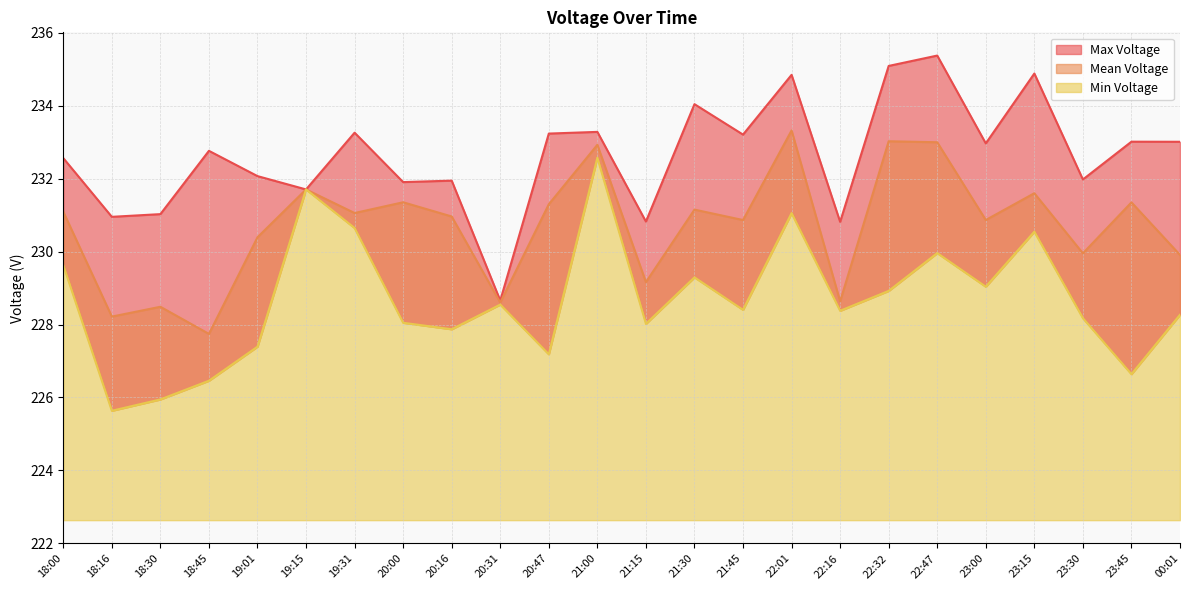

What is the label of the 11th point from the left?

20:47